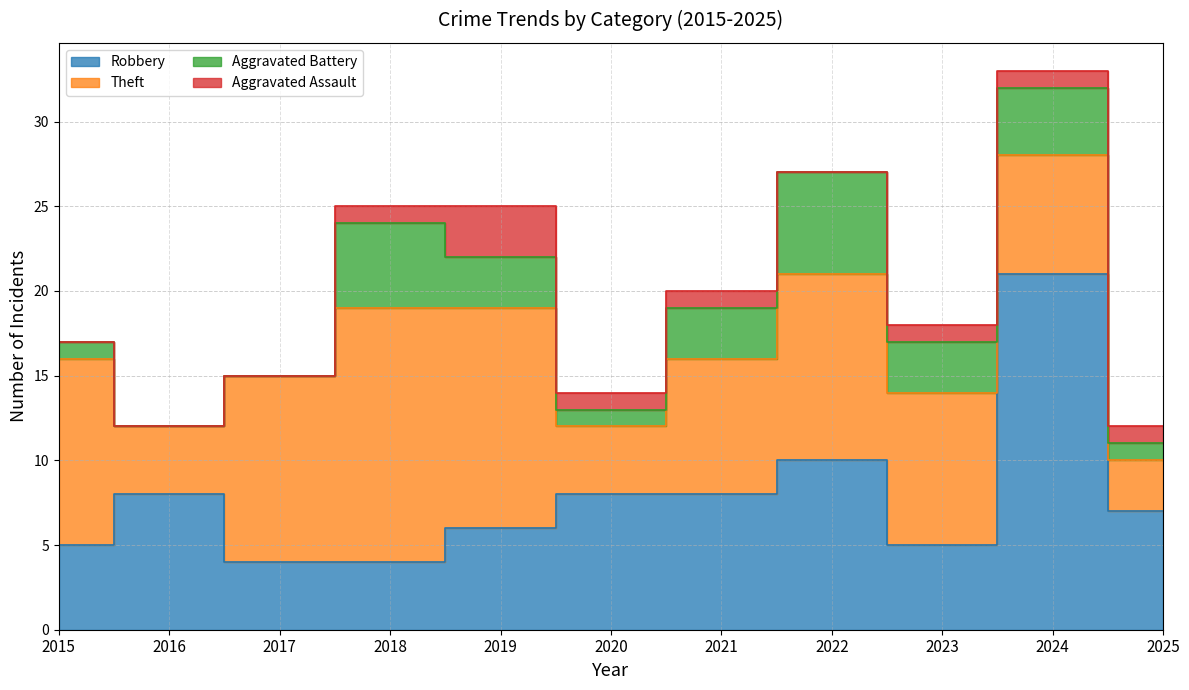

Rank the series by their maximum value, from lowest to highest.

Aggravated Assault, Aggravated Battery, Theft, Robbery